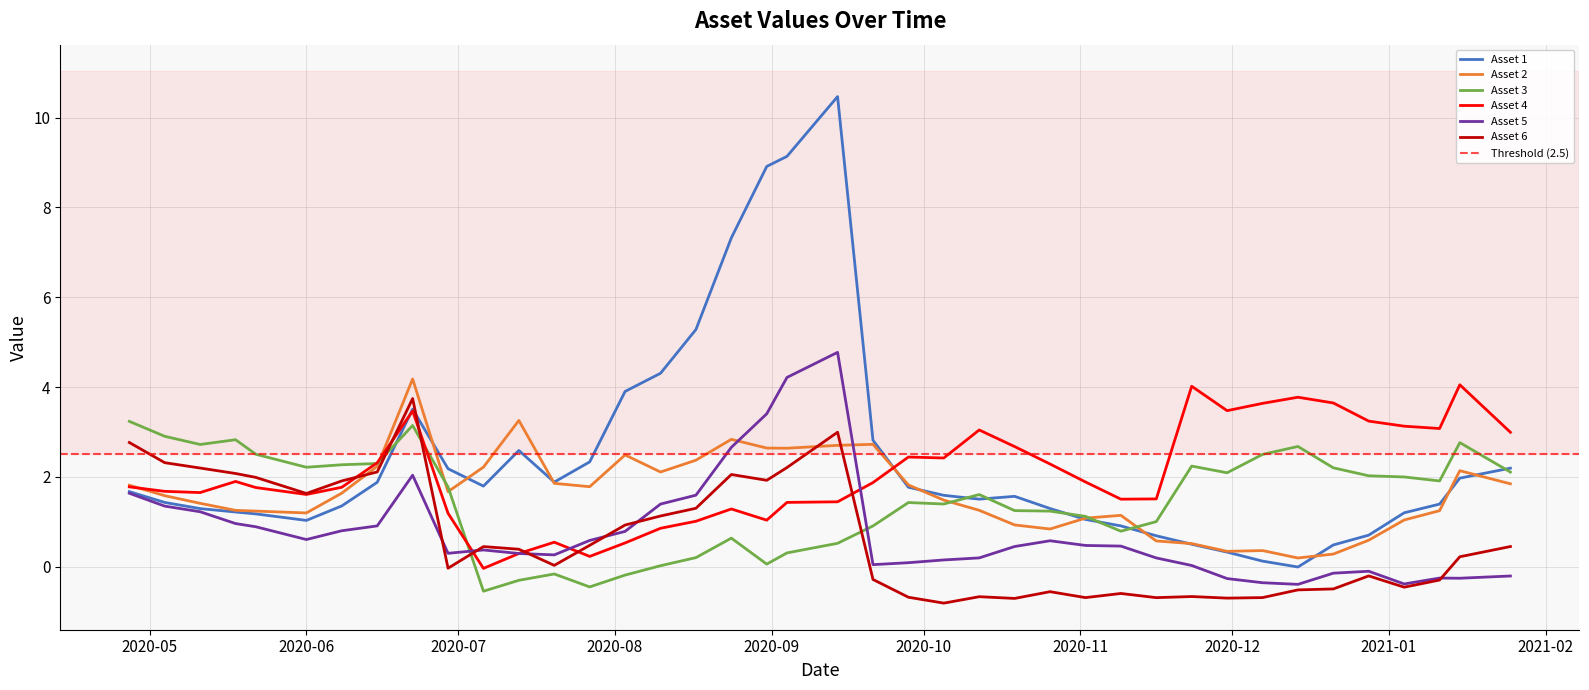

What is the difference between the maximum and minimum values in the Asset 2 series?

4.0